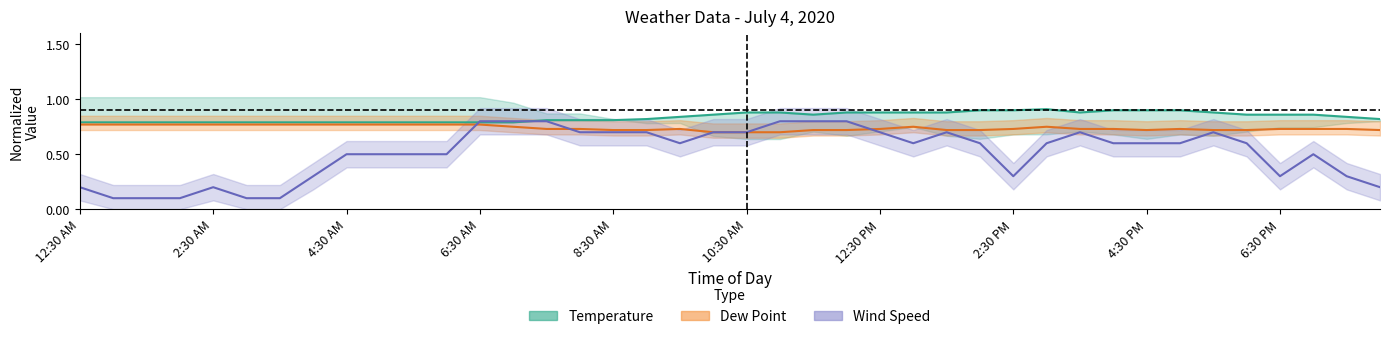

What is the difference between the maximum and second lowest values in the Dew Point series?

0.1